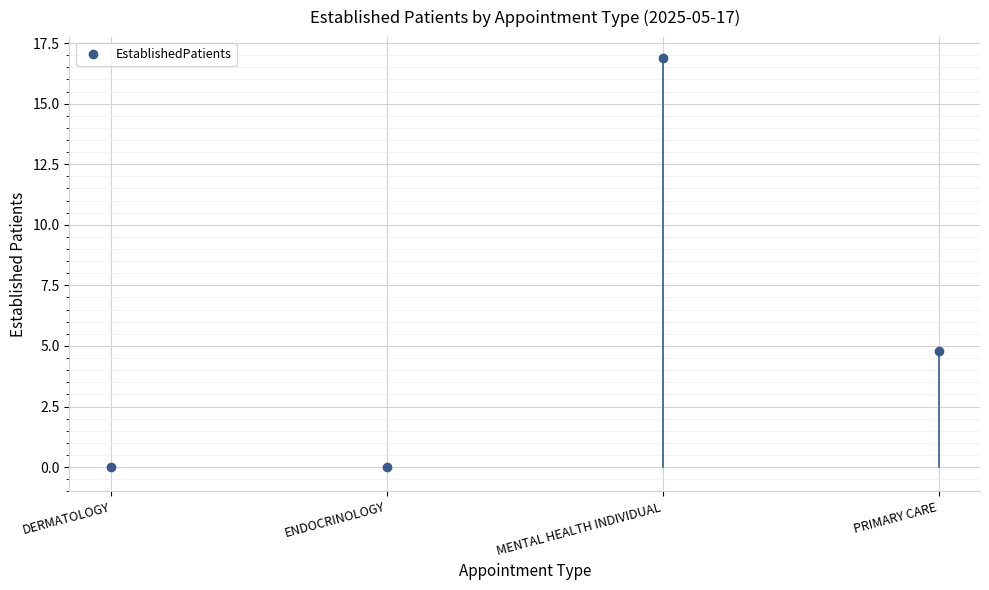

How many distinct data groups are displayed?

1